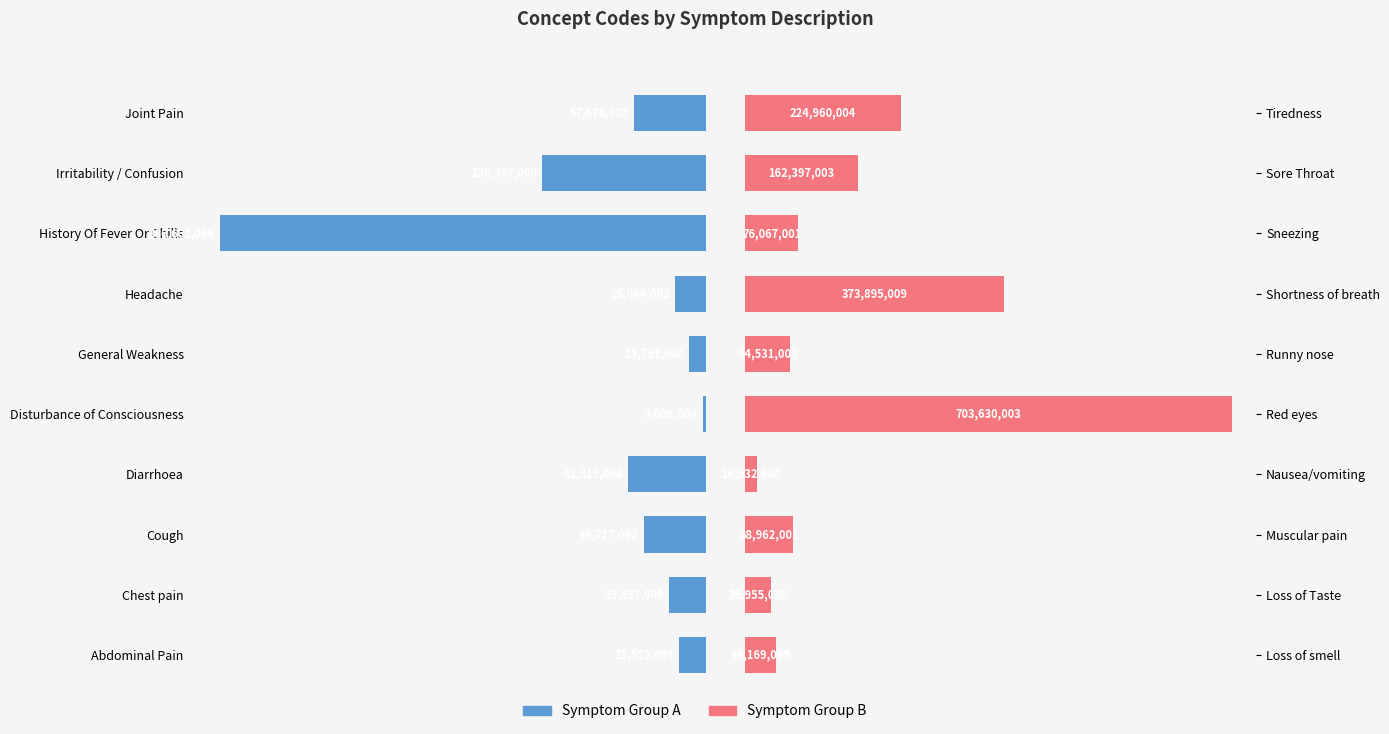

What is the value of the Symptom Group B bar at the 6th from the left?

64531003